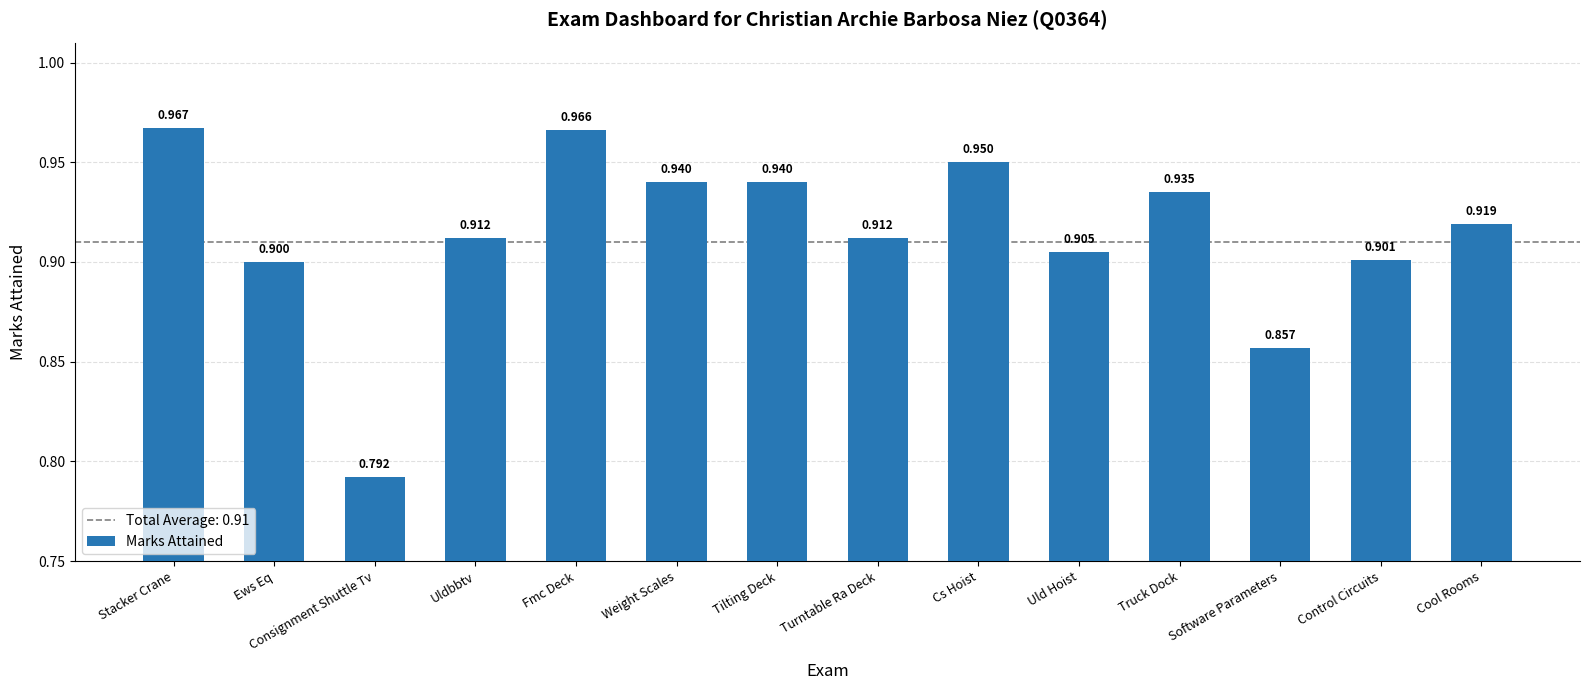

How many bars are there in total?

14